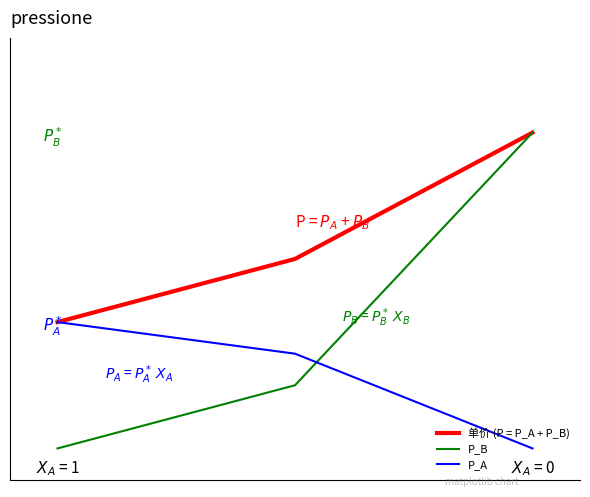

Does the chart have visible grid lines?

No